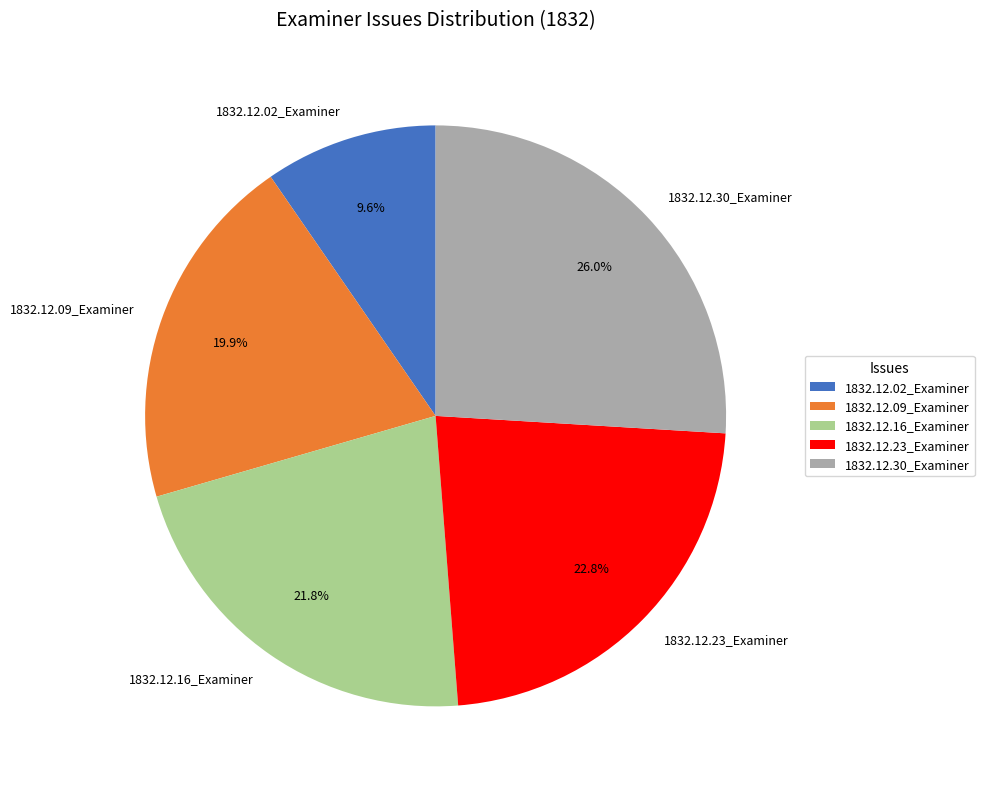

To the nearest percent, what percentage of the pie is 1832.12.02_Examiner?

10%